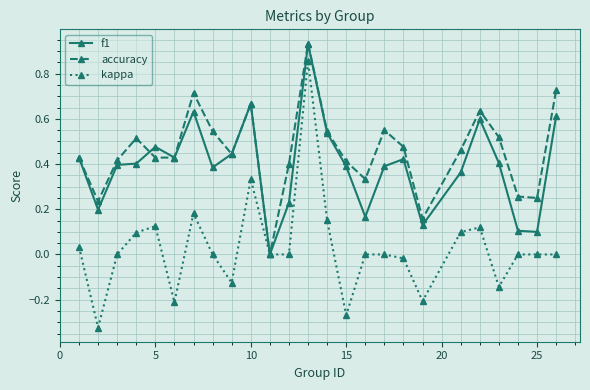

How many data points does each series have?

25